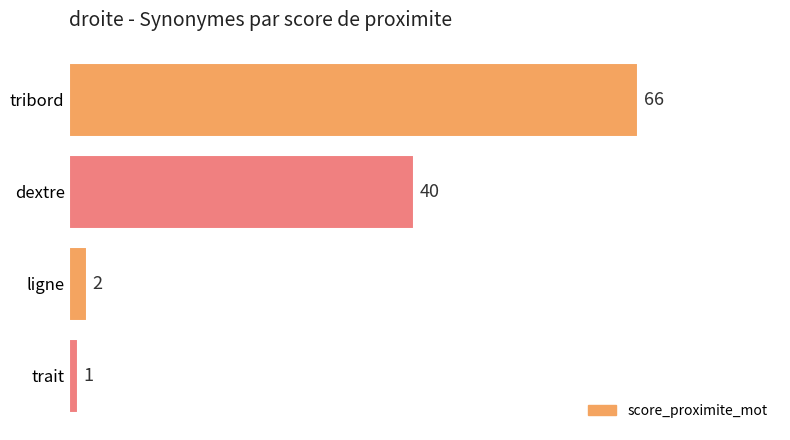

Rank the categories by value from highest to lowest.

tribord, dextre, ligne, trait